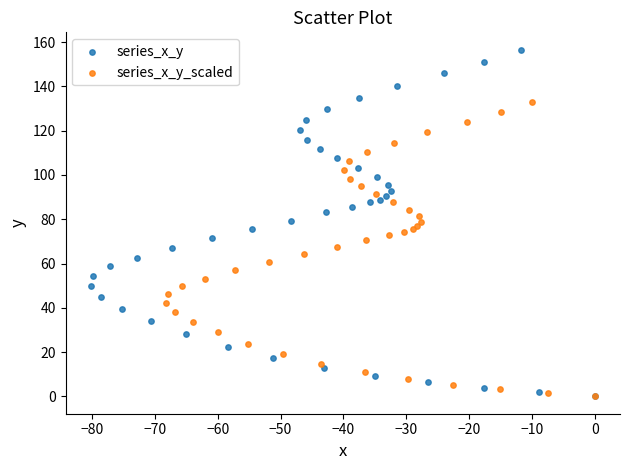

Which series has the largest Y range (max minus min)?

series_x_y